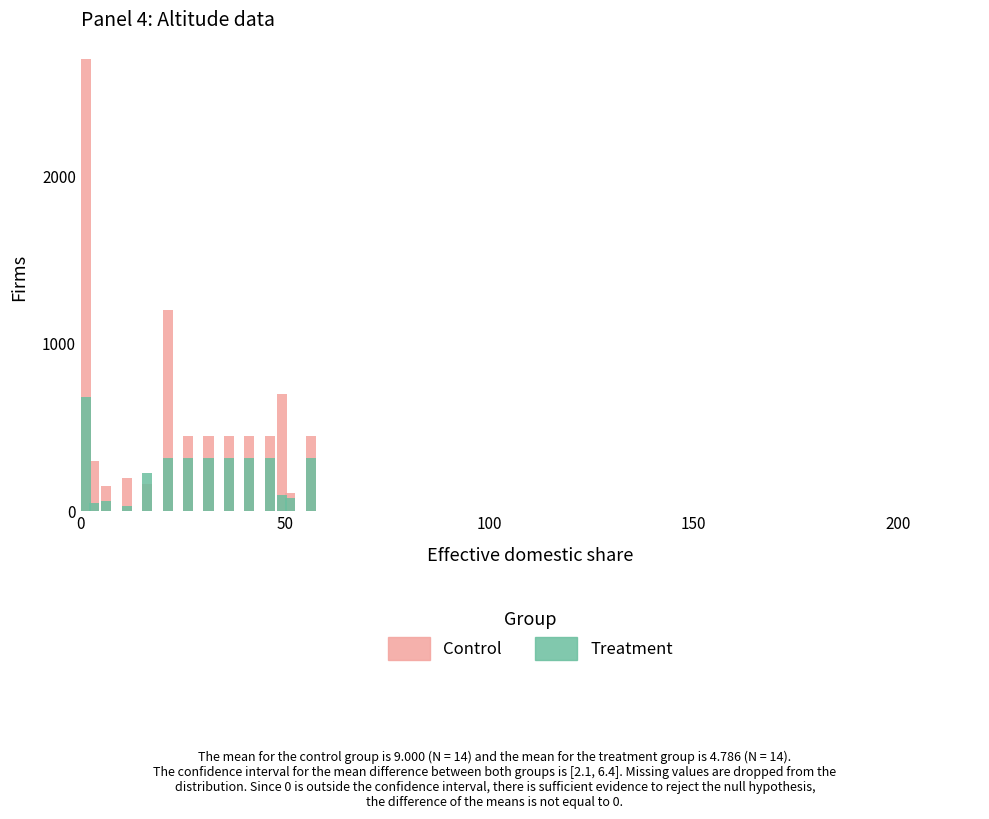

How many groups of bars are there?

14